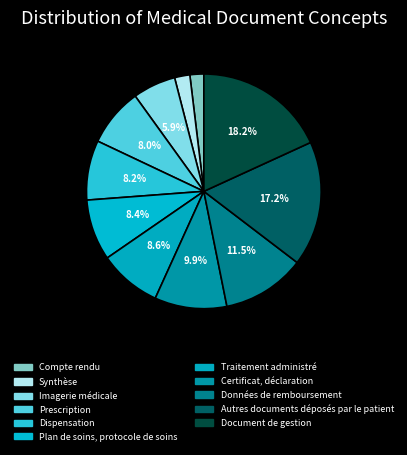

How many slices are in this pie chart?

11